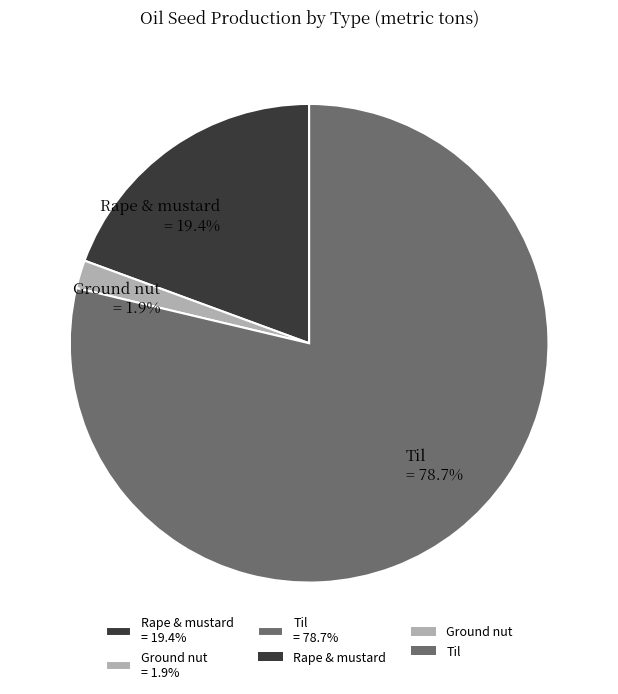

Is there a majority slice in this chart?

Yes